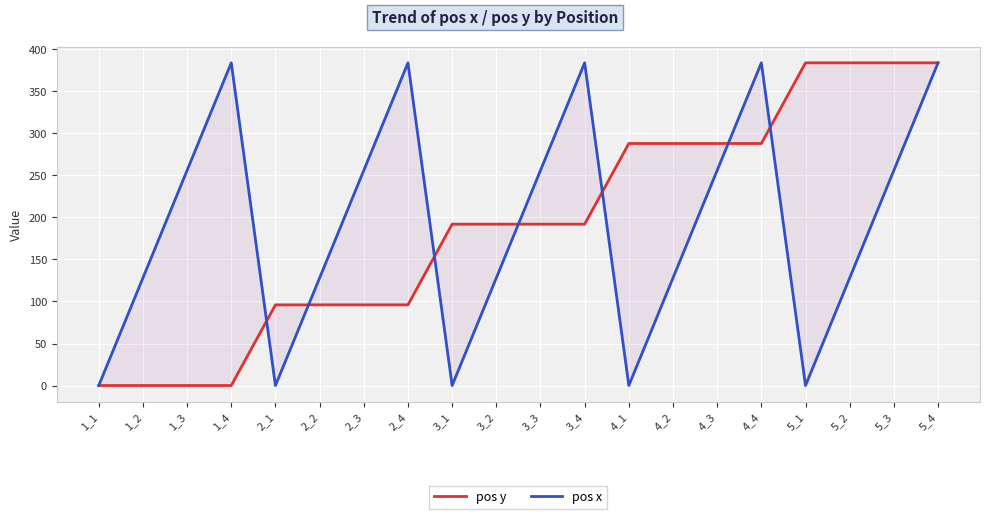

After their last crossing, which series has the higher values: pos x or pos y?

pos y